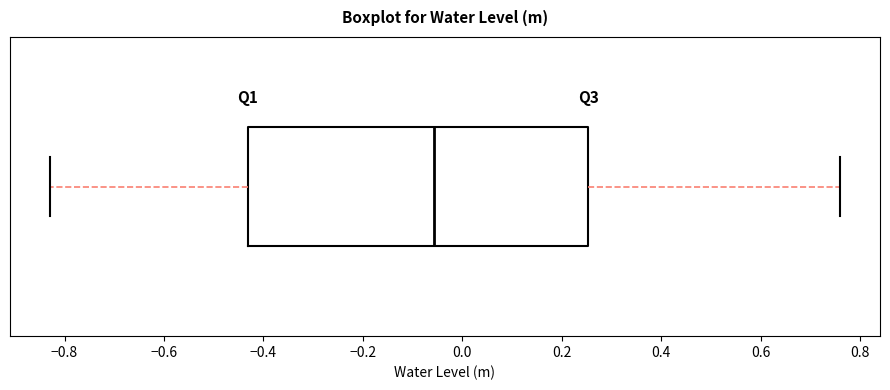

Read this box plot against the x-axis: the position of the median line, the range covered by the box, and the ends of both whiskers. The values are not printed on the chart, so give them approximately, as read against the axis.

median -0.06, box -0.44 to 0.26, whiskers -0.84 to 0.76